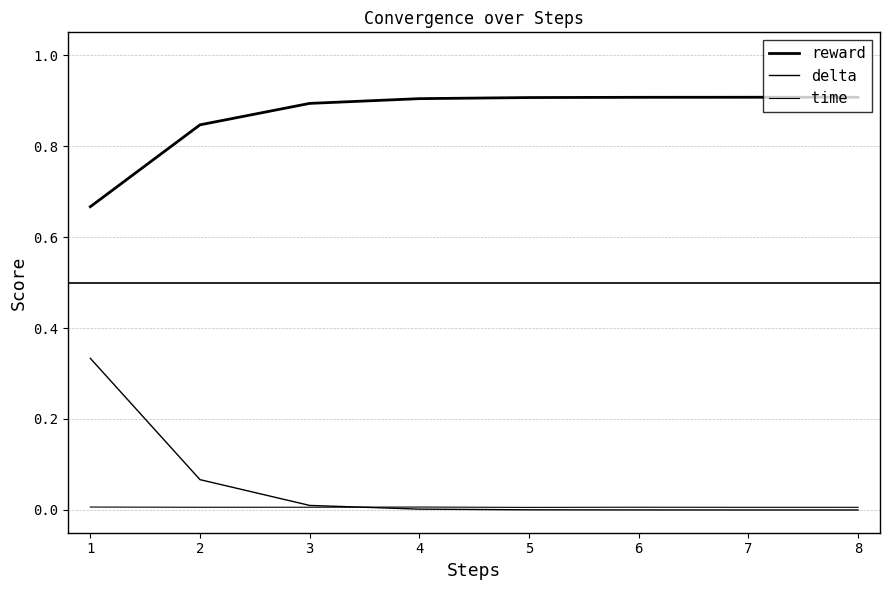

Rank the categories by time value from lowest to highest.

5, 7, 8, 2, 3, 6, 4, 1